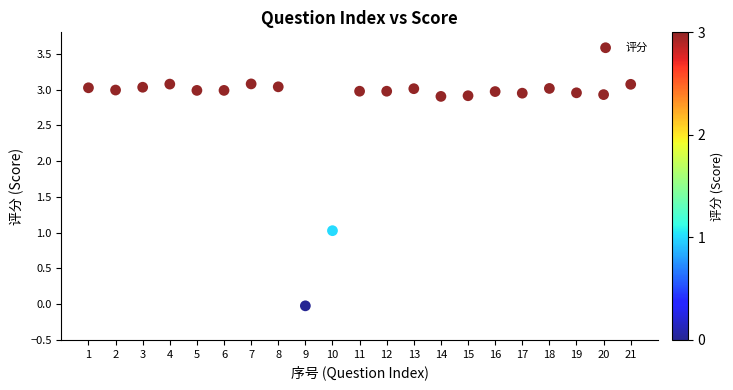

What is the range of Y values (max minus min)?

3.1